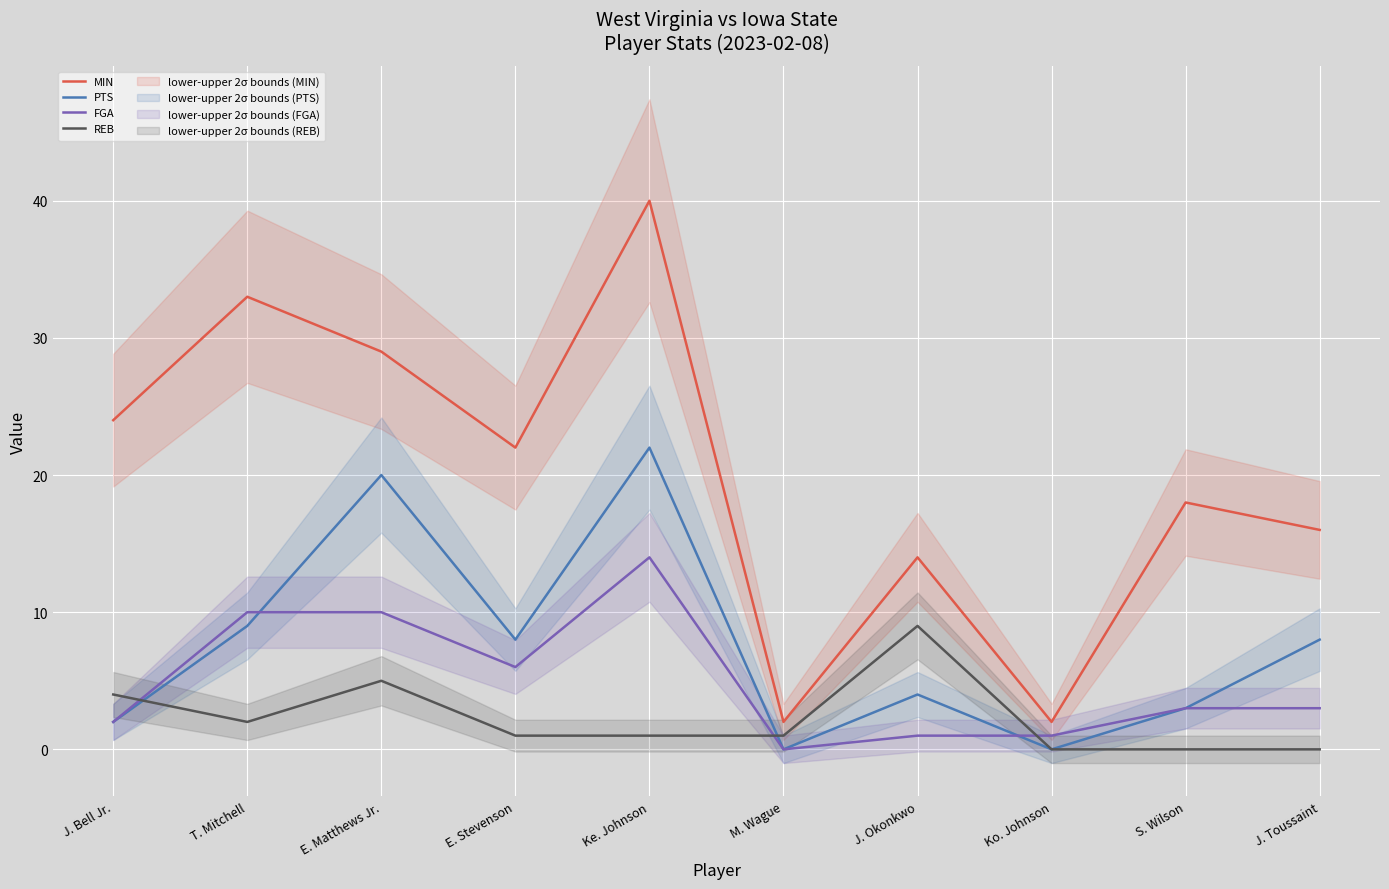

What is the value of the MIN point at the 1st from the left?

24